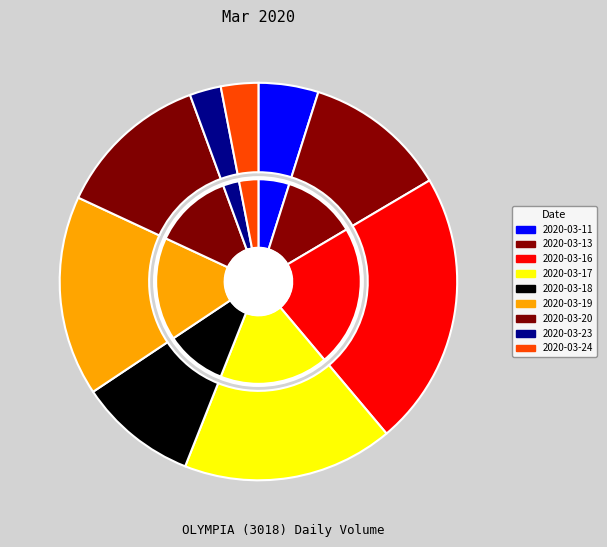

To the nearest percent, what is the combined percentage of 2020-03-16 and 2020-03-20?

35%